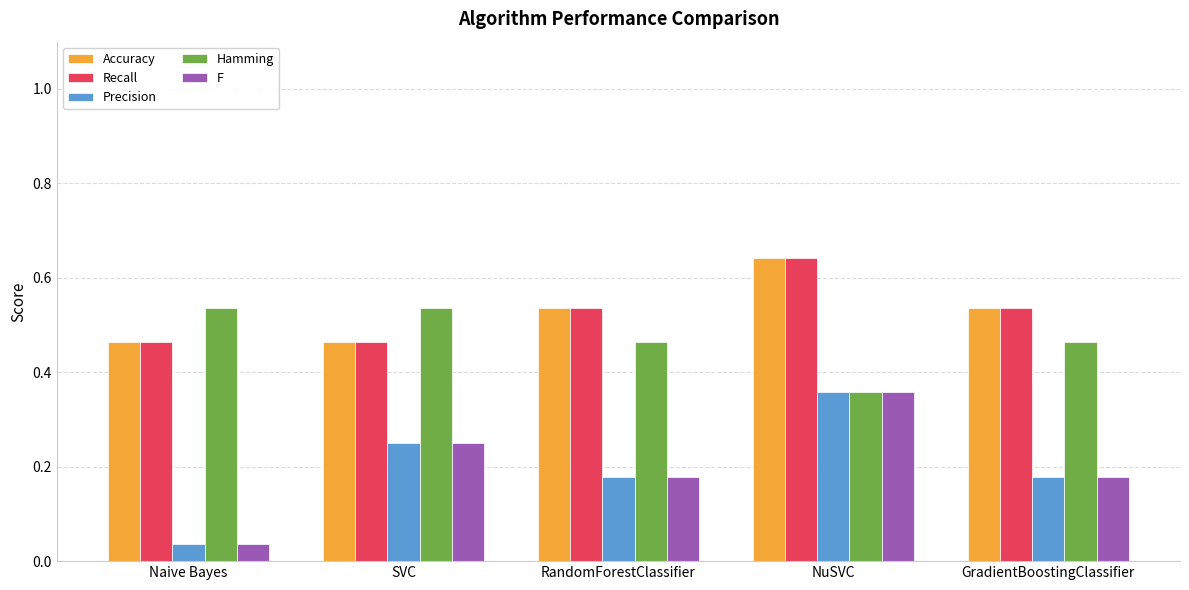

Which category has the lowest value across all series?

Naive Bayes